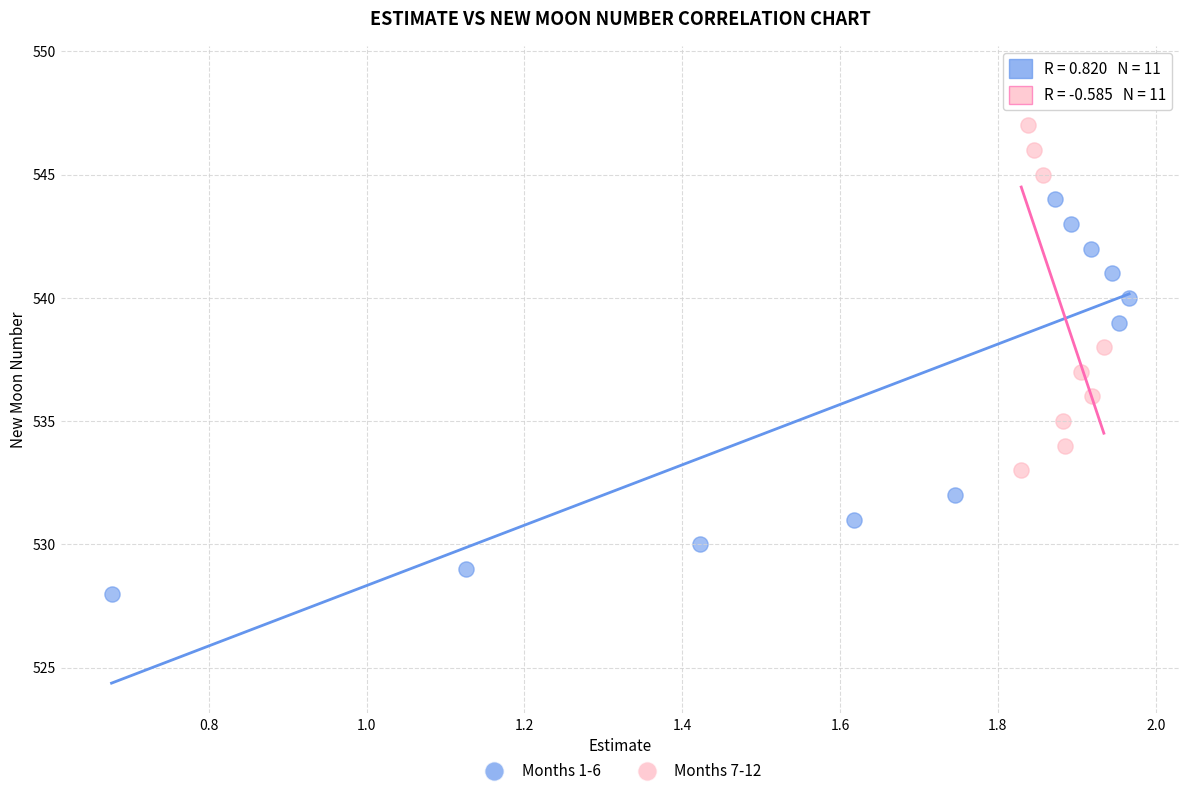

Which series contains the highest Y value?

Months 7-12